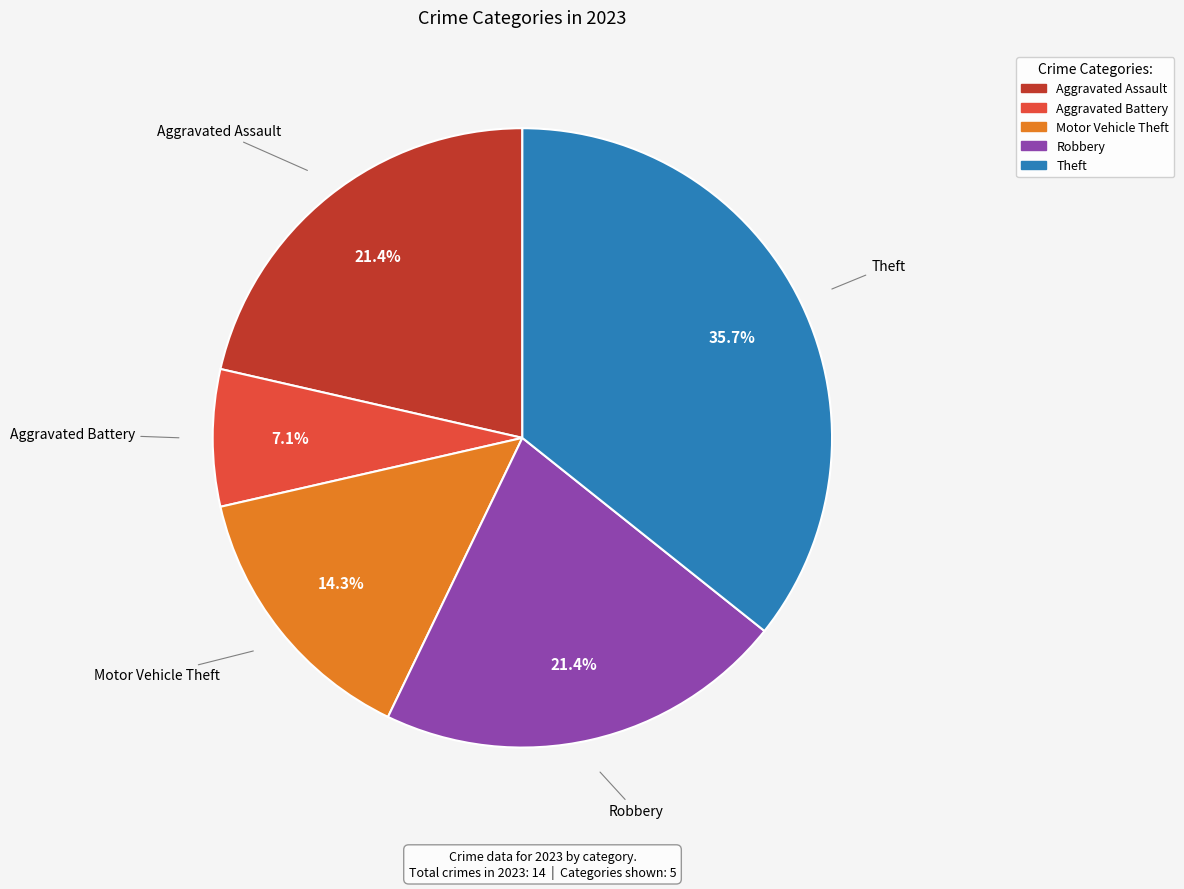

The Aggravated Battery slice represents 1% of the pie. True or false?

False